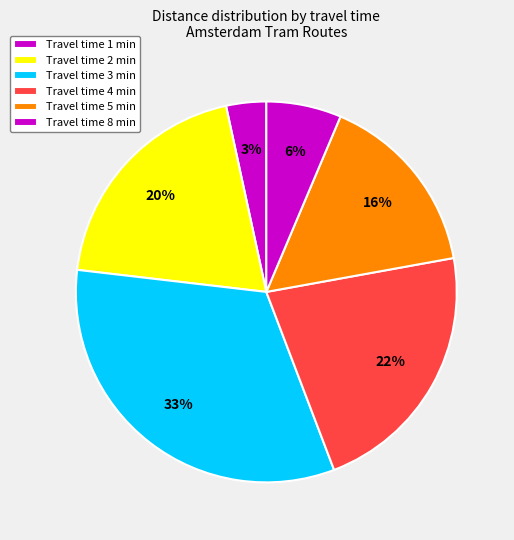

How many segments does this pie chart have?

6